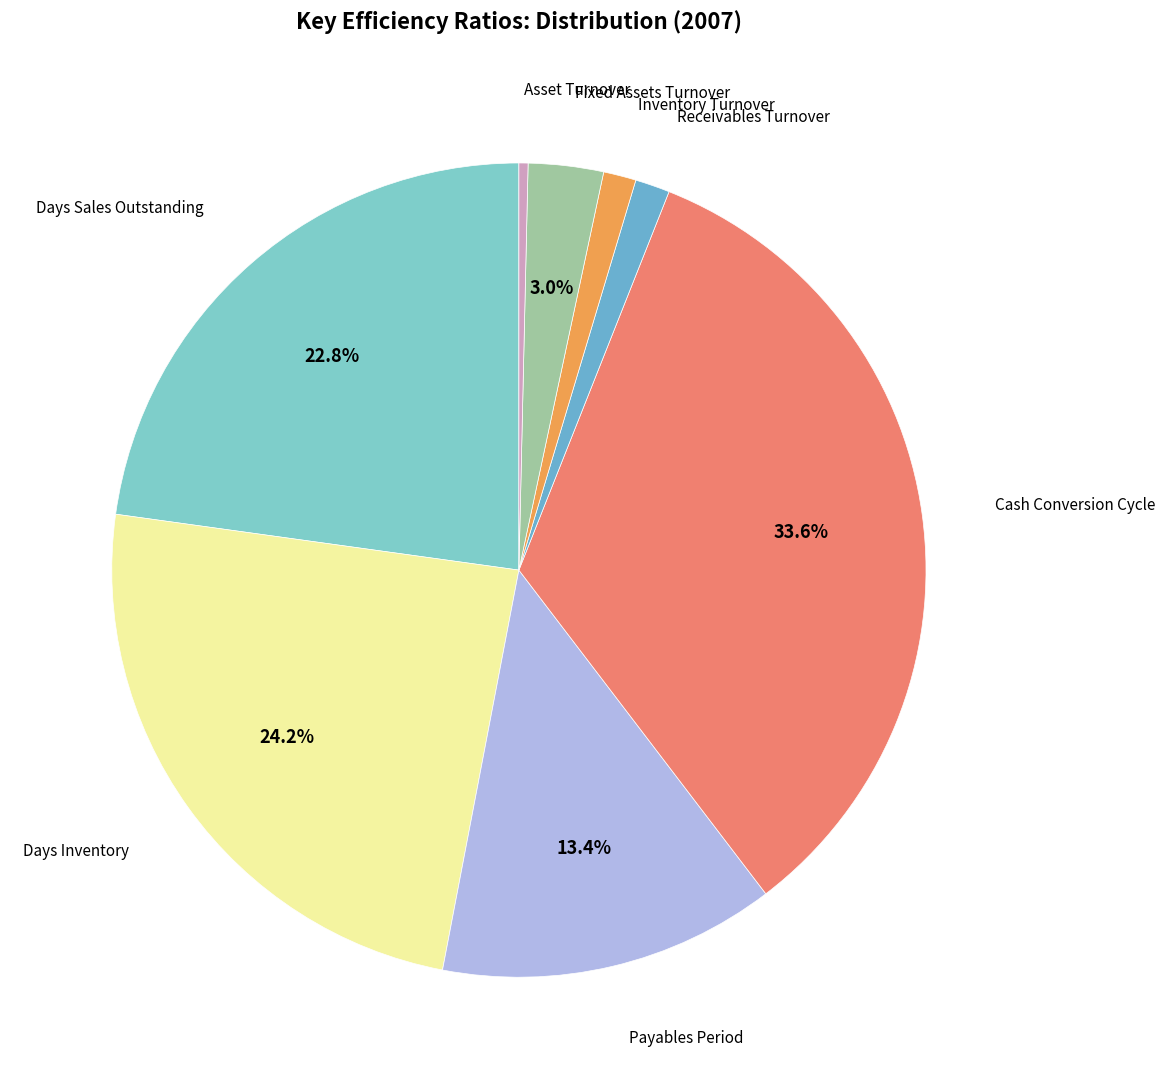

How many segments does this pie chart have?

8